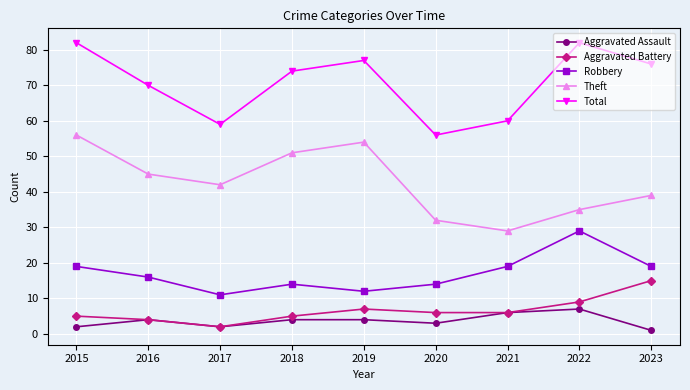

What is the total value across all series at 2022?

162